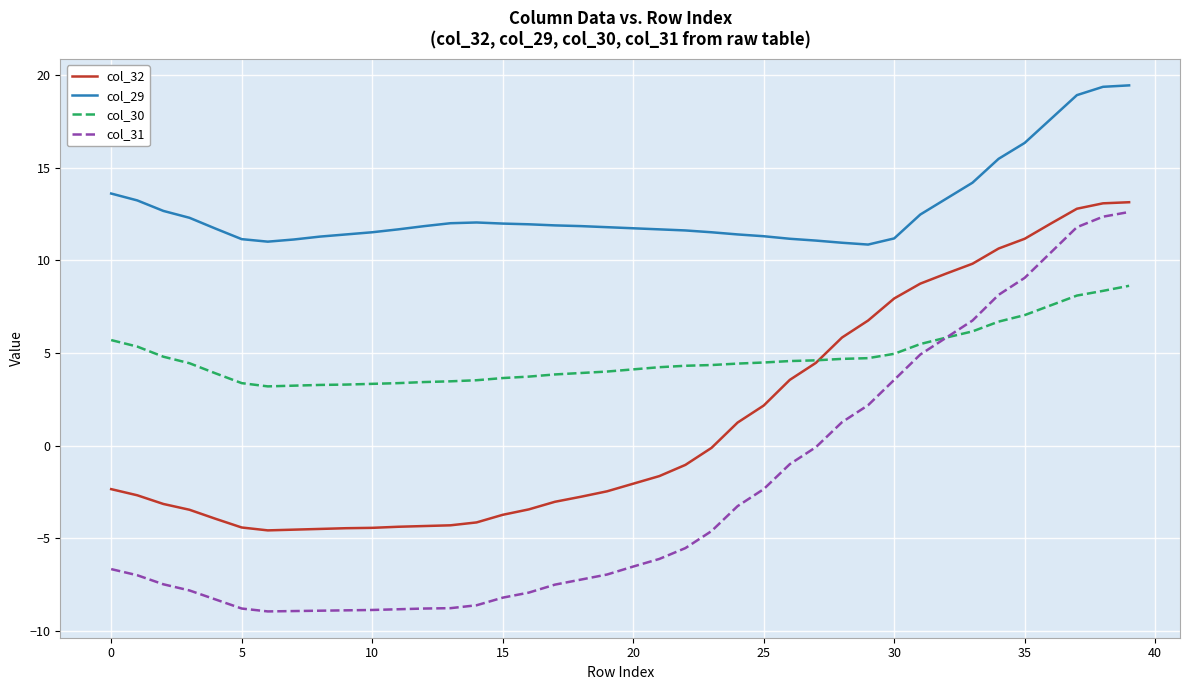

List the series in order of their overall mean, lowest first.

col_31, col_32, col_30, col_29